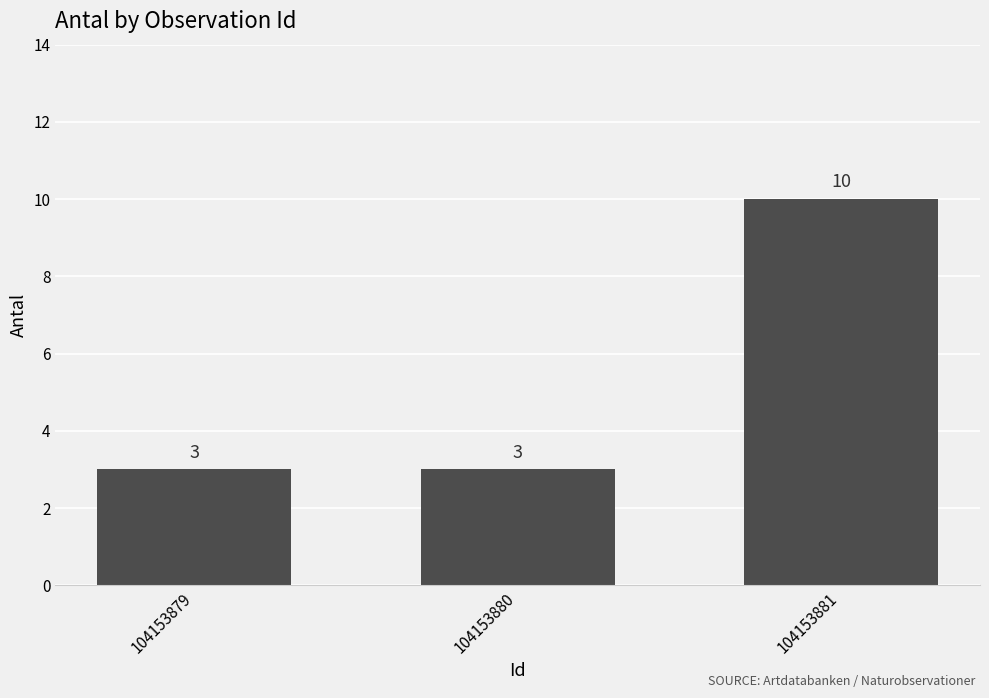

How many values are between 3 and 10?

3